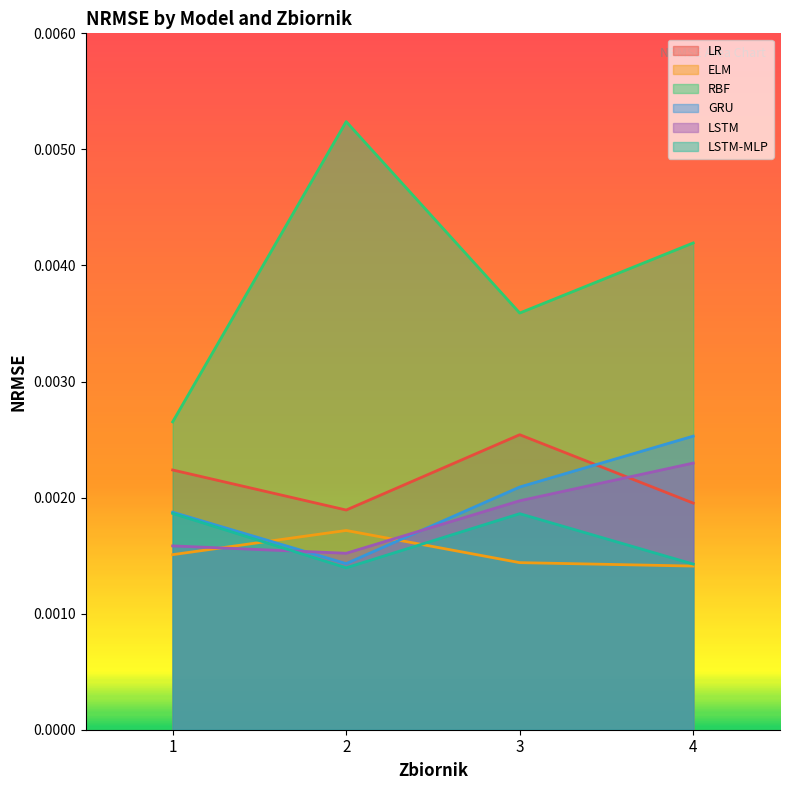

In LSTM, how many points are lower than both neighbors (excluding endpoints)?

1